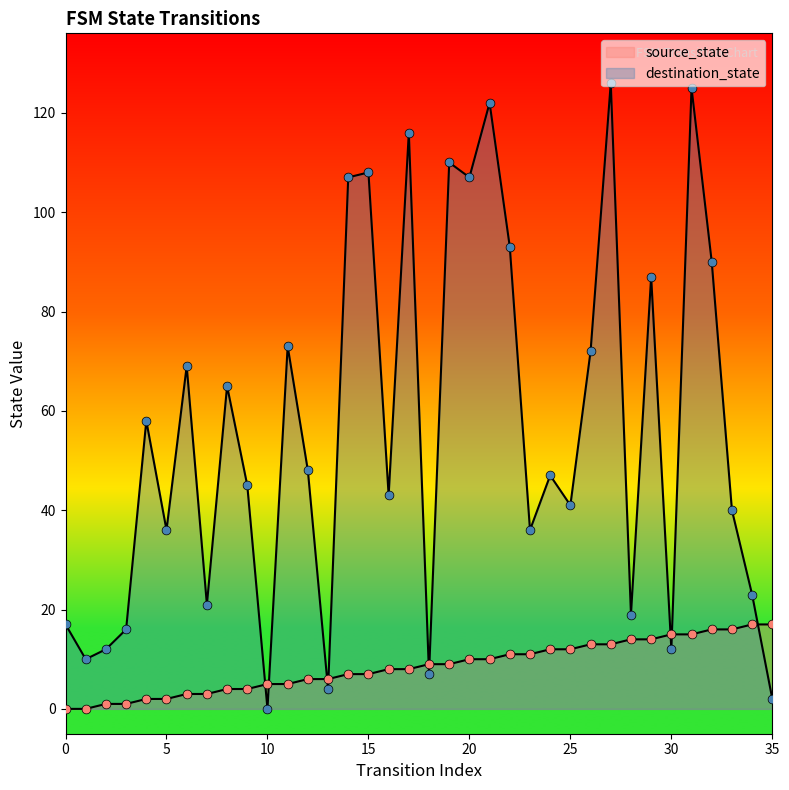

At which category is the sum across all series the highest?

31